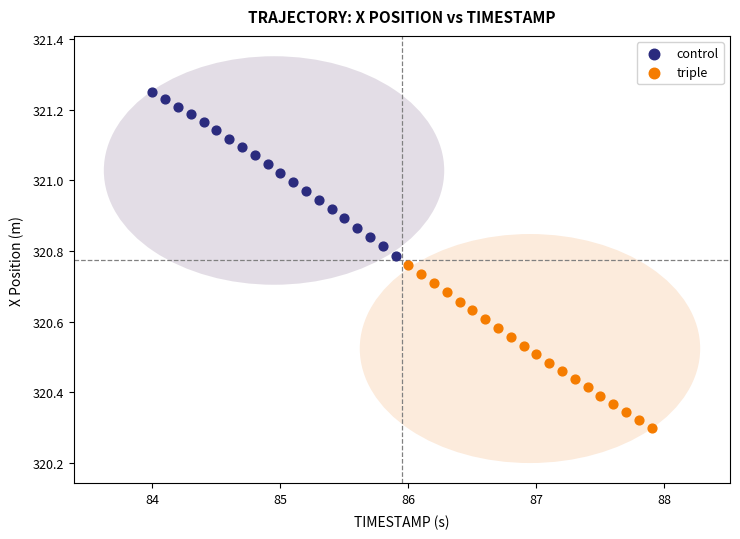

Which series contains the highest Y value?

control